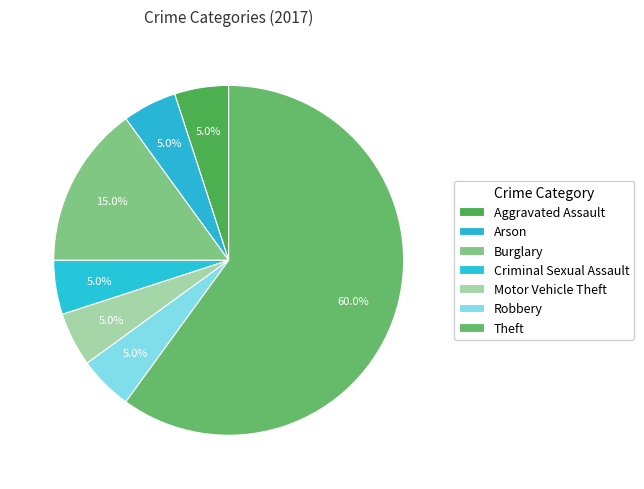

Combined, do Burglary and Arson account for over 50%?

No